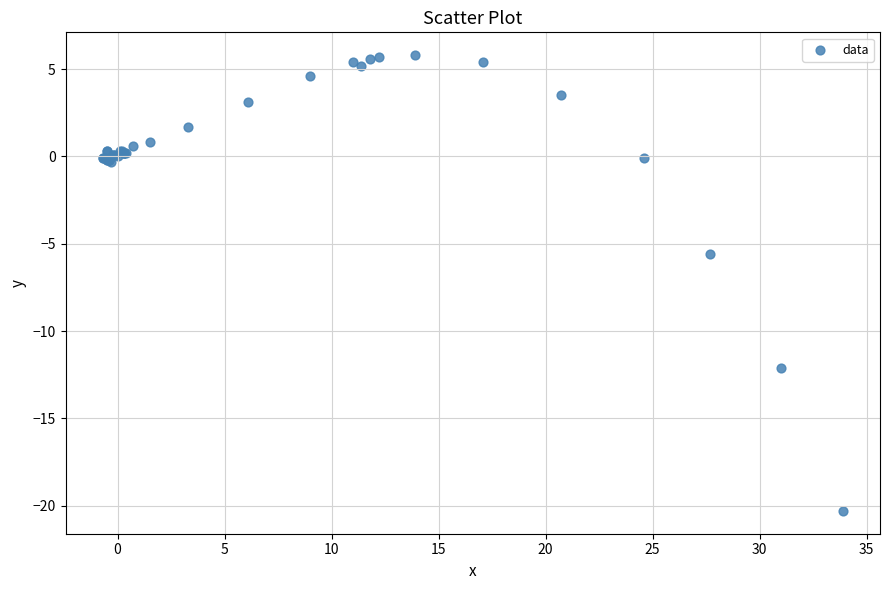

What Y value in the scatter plot is closest to -7?

-5.6